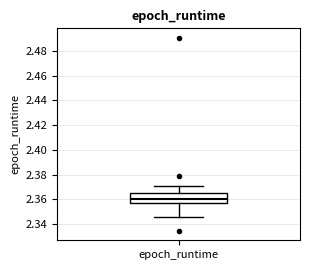

Where does the lower whisker of the box for epoch_runtime end on the y-axis? The values are not printed on the chart, so give them approximately, as read against the axis.

2.346